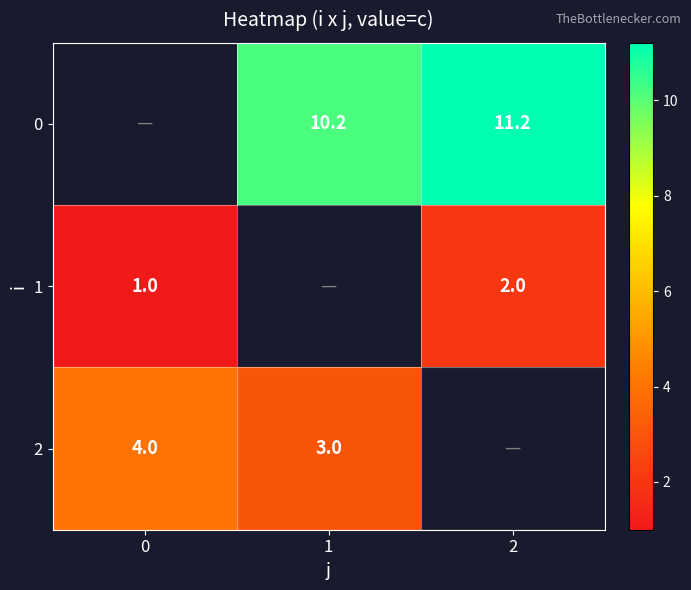

Rank the categories by row_1 value from lowest to highest.

0, 1, 2